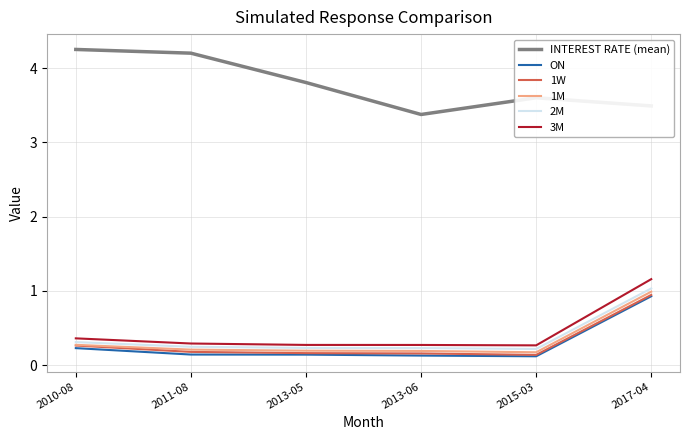

What position from the right is 2013-06?

3